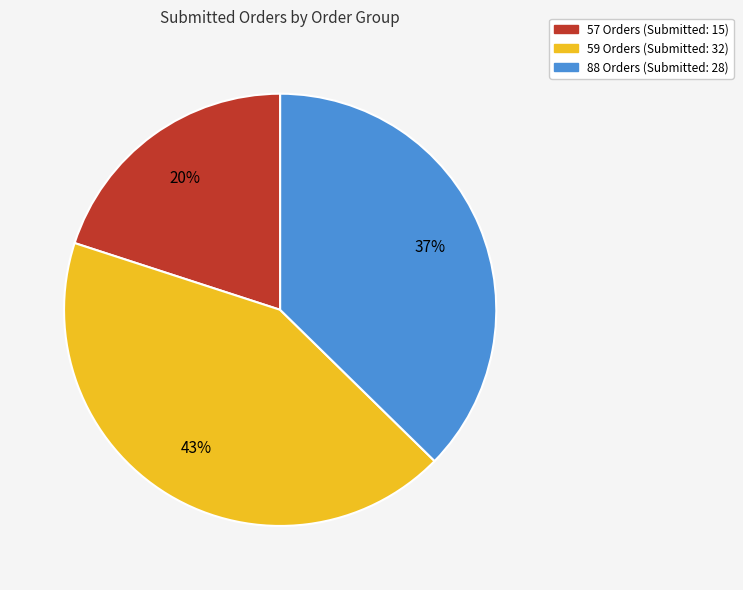

Does 59 Orders represent more than half of the total?

No